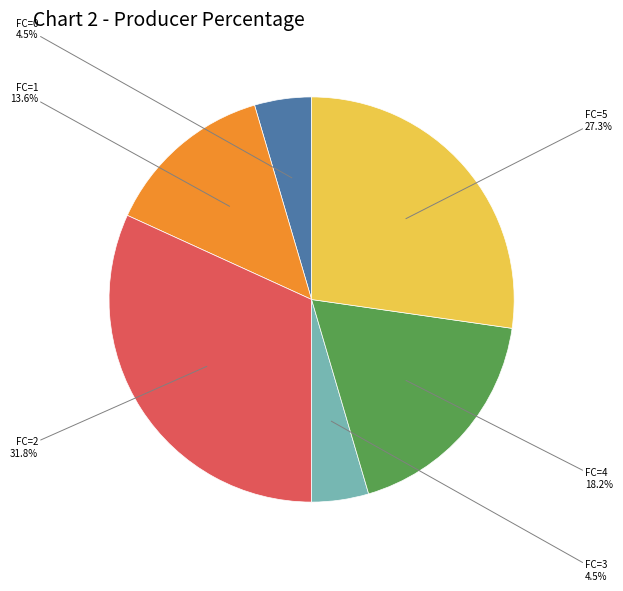

Count the number of slices in the pie.

6